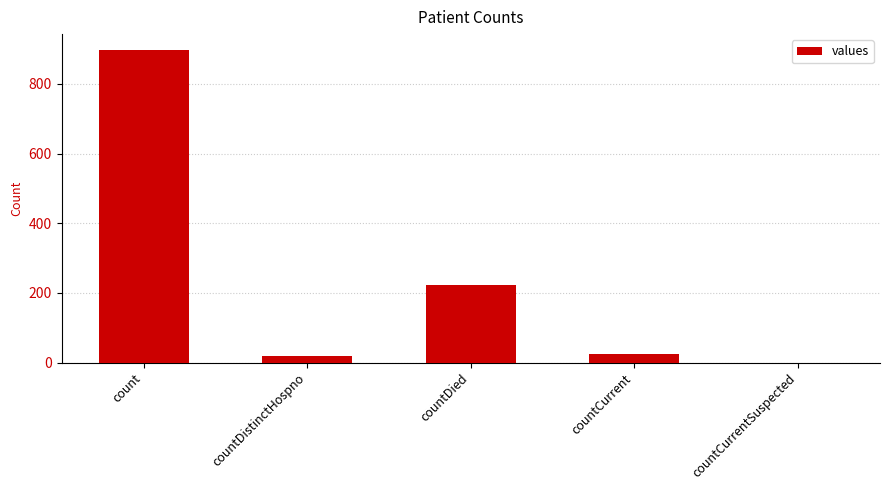

At which label does the data first exceed 25?

count